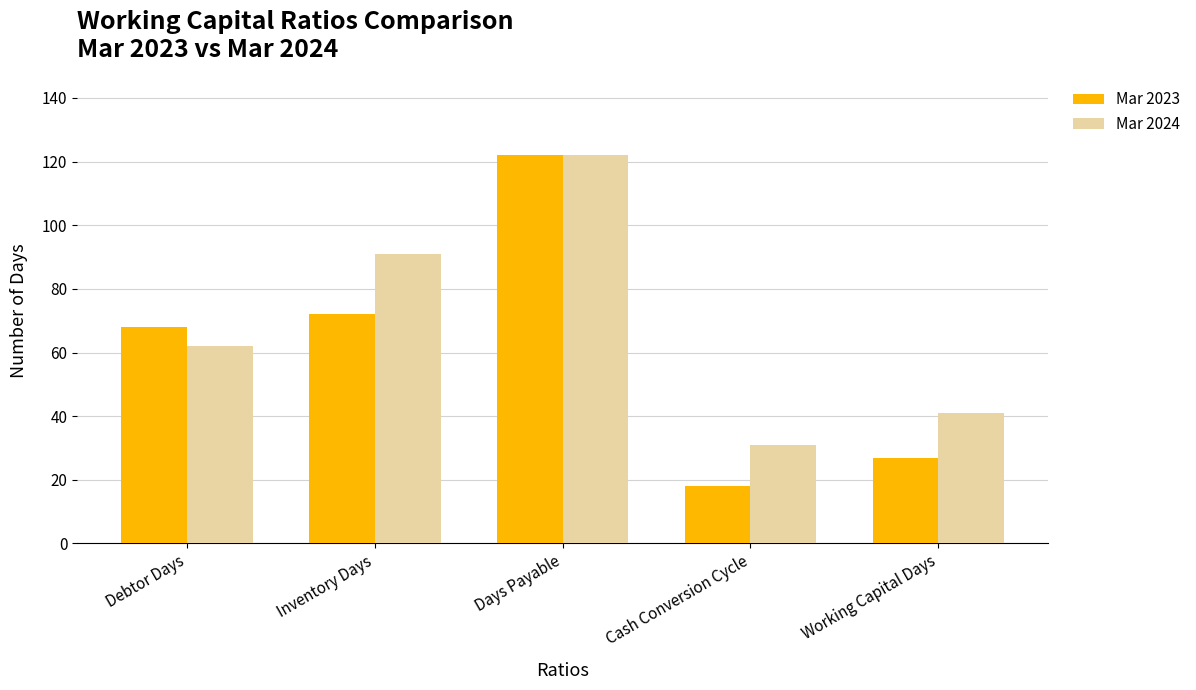

Where is Mar 2024 nearest to the value 76?

Debtor Days